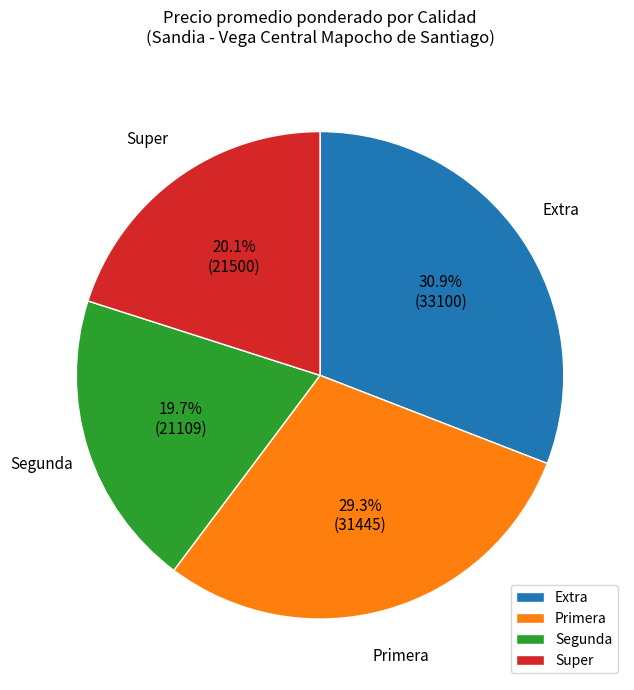

To the nearest percent, what is the difference between the Primera and Segunda slice percentages?

10%